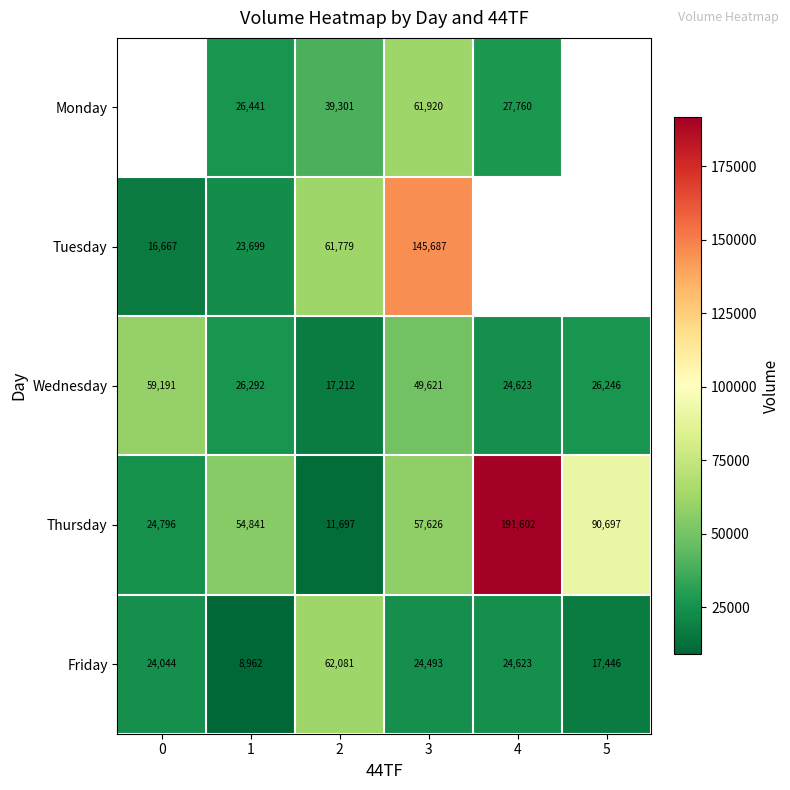

Is the value of Tuesday at 3 greater than the value of Wednesday at 5?

Yes